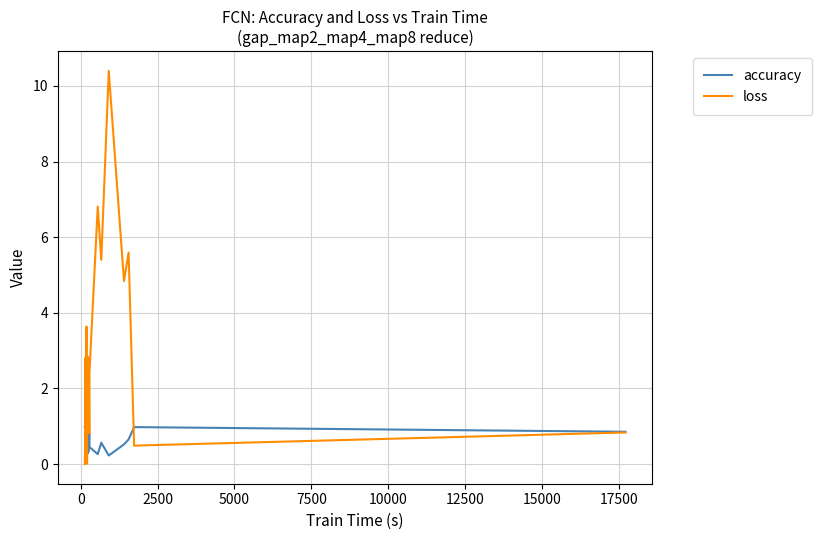

What is the sum of all loss values?

62.0